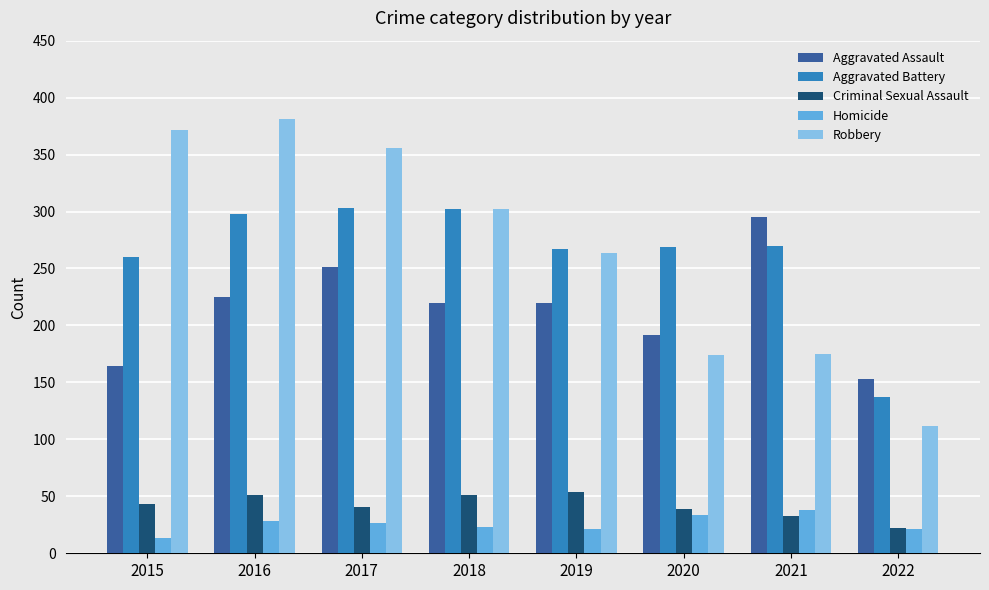

Which label corresponds to the largest value in the chart?

2016